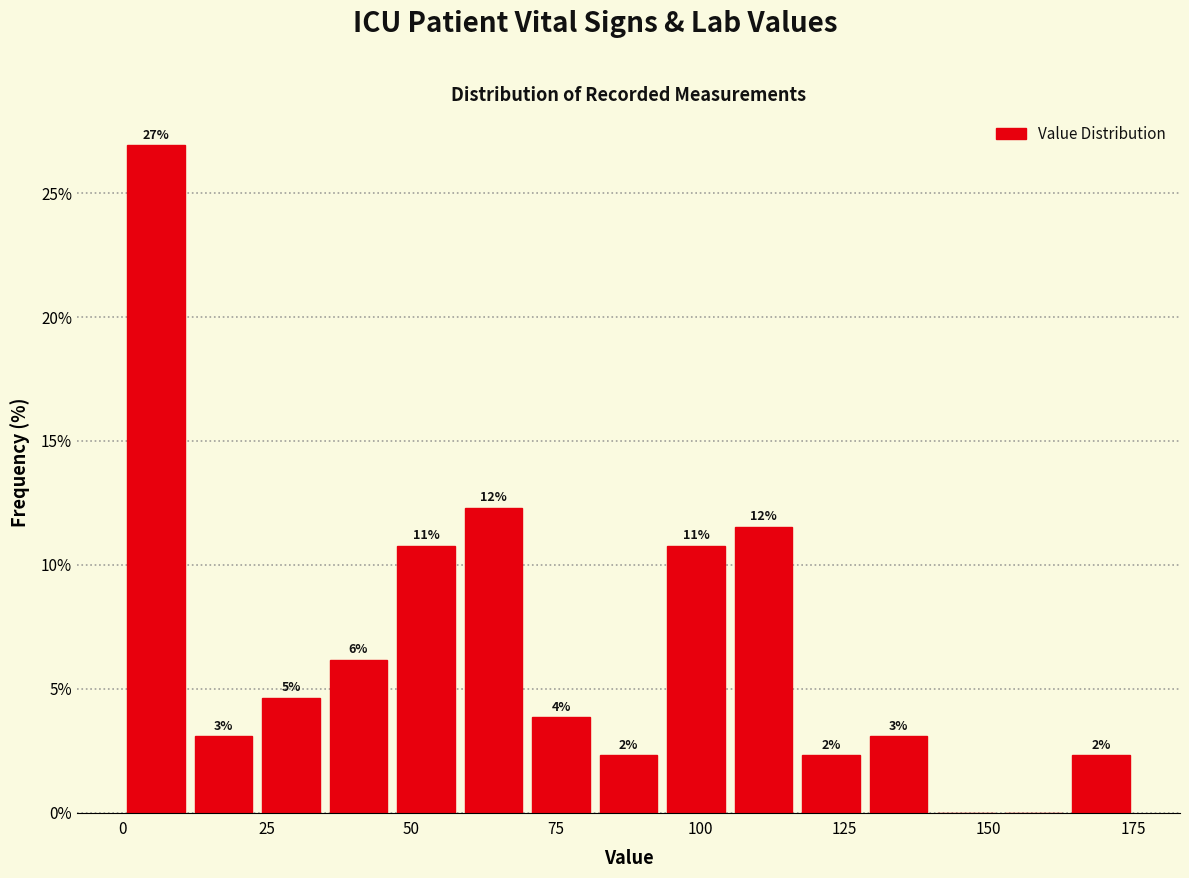

Read against the x-axis, roughly where is the centre of the tallest bar?

5